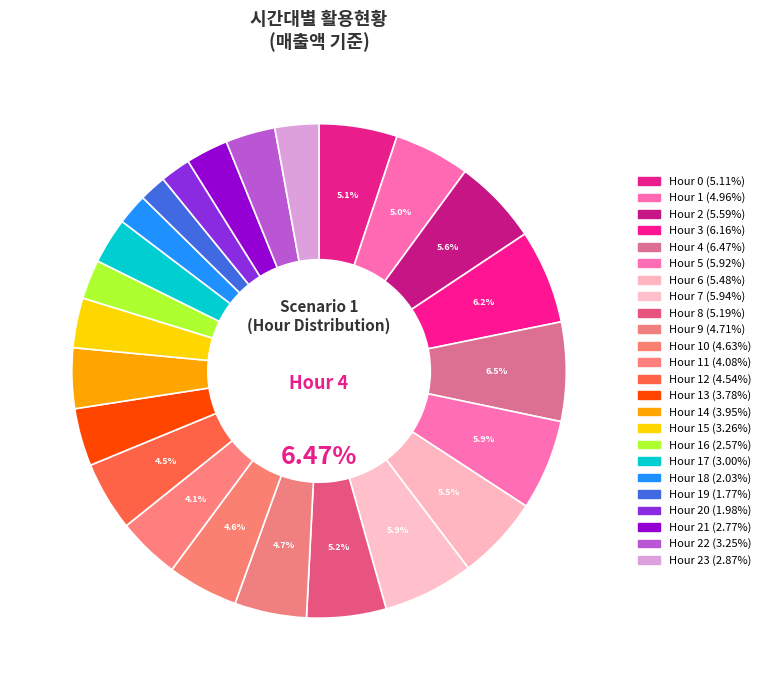

The 4 slice represents 6% of the pie. True or false?

True